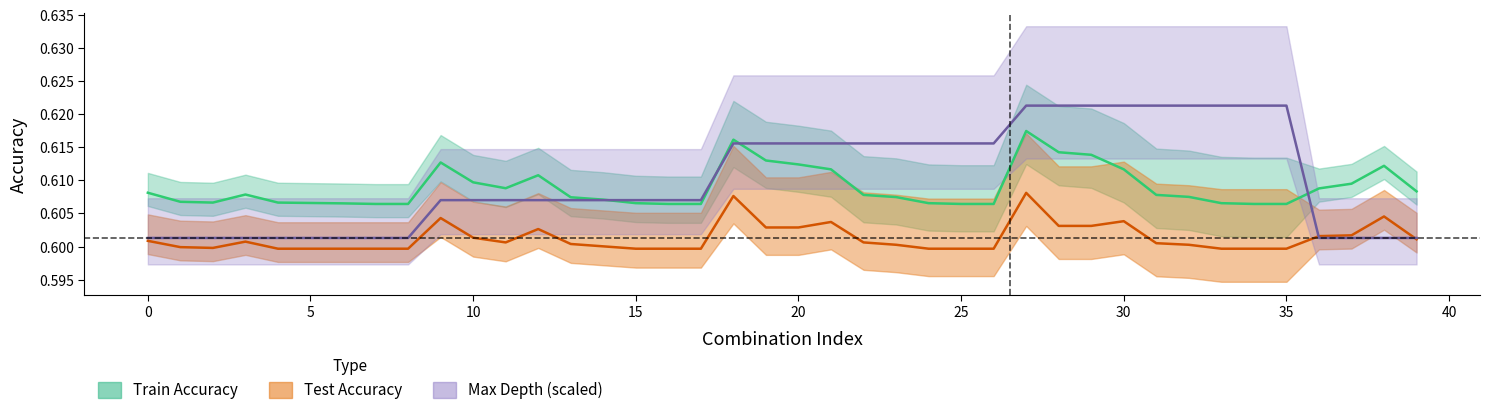

How many intersections are there between max_depth and test_accuracy?

2